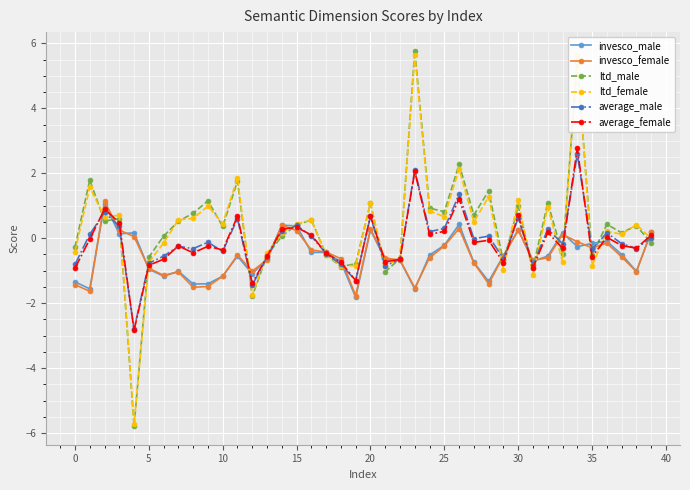

What is the value of the average_female point at the 31st from the left?

0.7